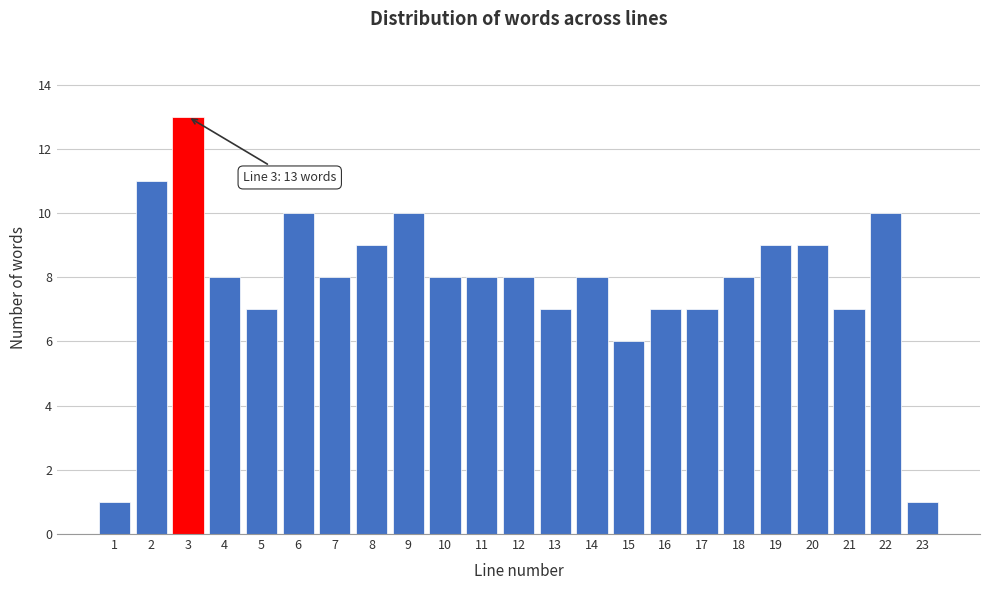

Reading left to right, list all the values displayed in this chart.

1	11	13	8	7	10	8	9	10	8	8	8	7	8	6	7	7	8	9	9	7	10	1